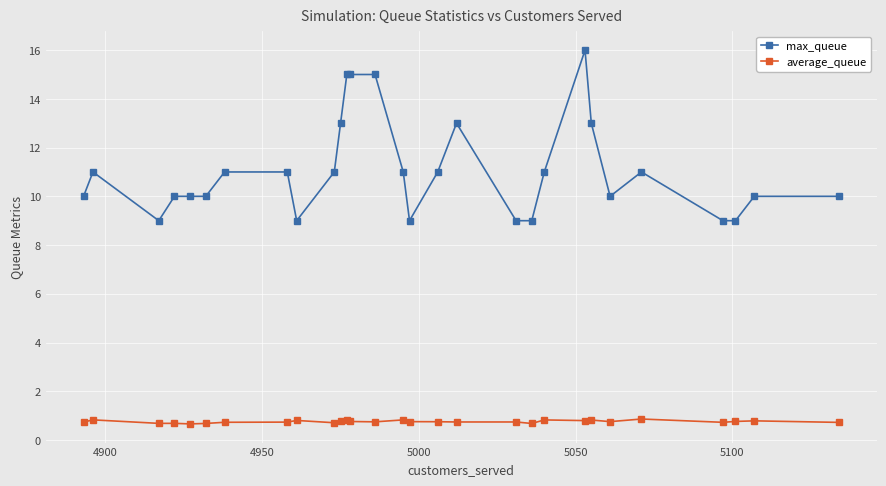

What is the value of the max_queue point at the 4th from the left?

10.0